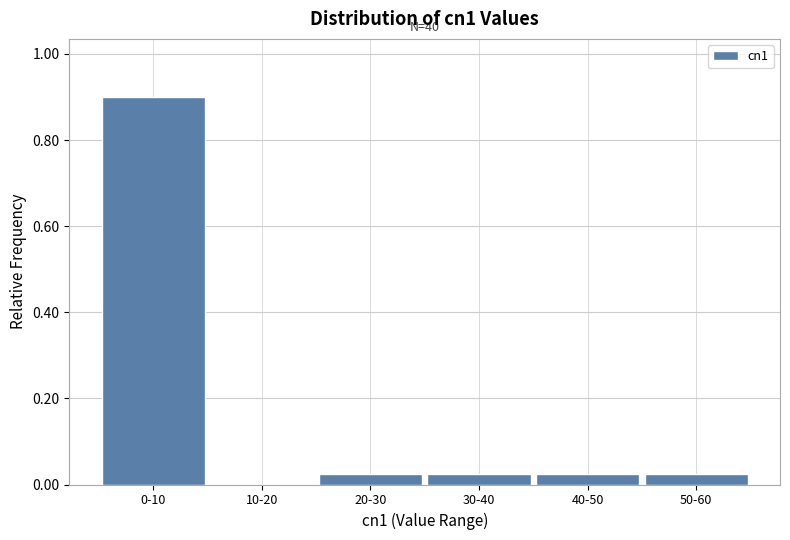

What is the greatest value displayed?

0.9